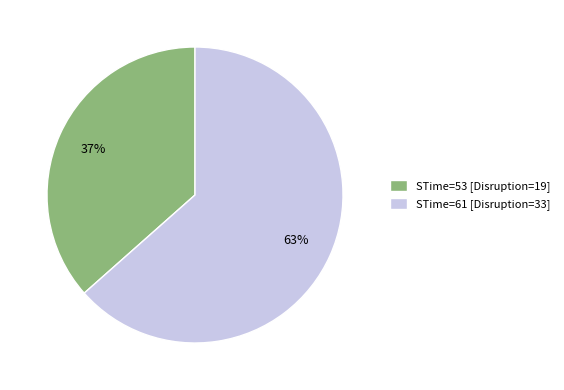

Is it true that STime=61 [Disruption=33] is 69% of the pie?

False